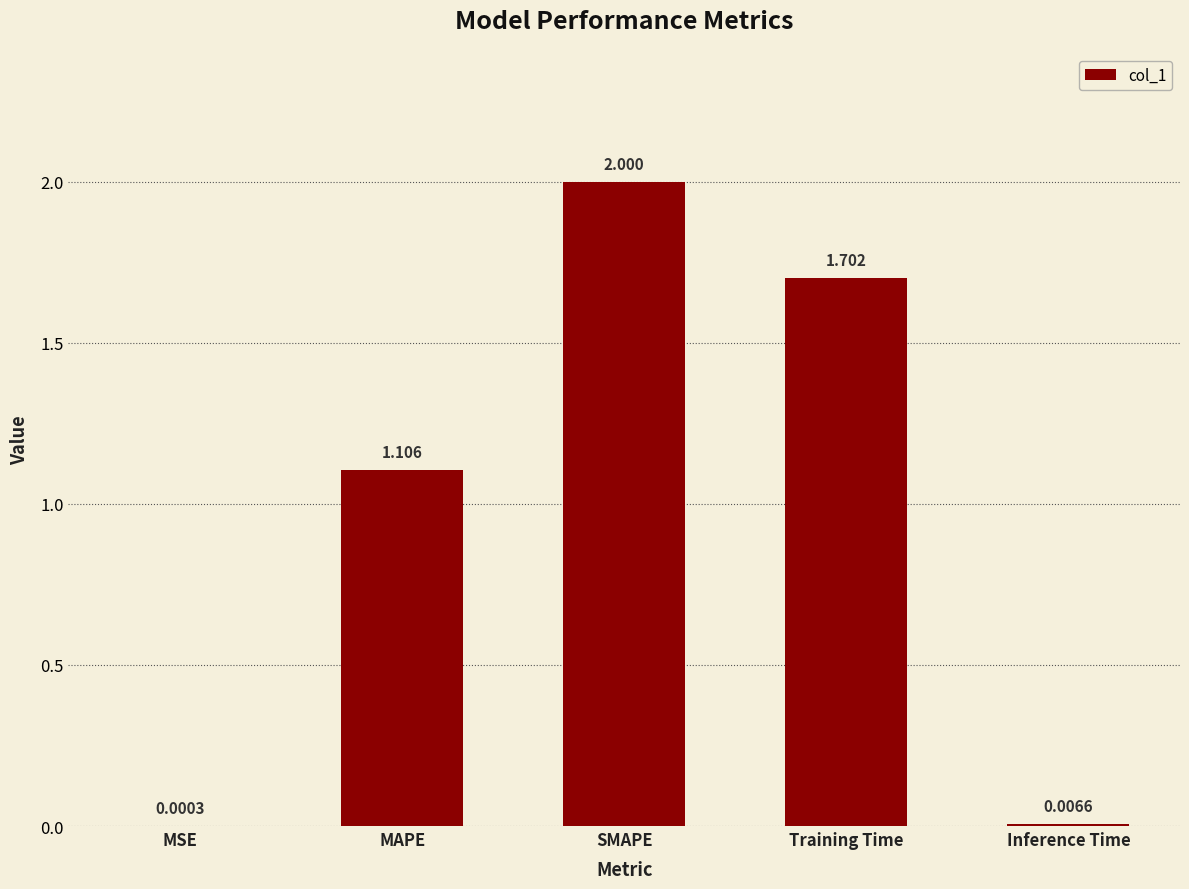

At which label does the data first exceed 1?

MAPE